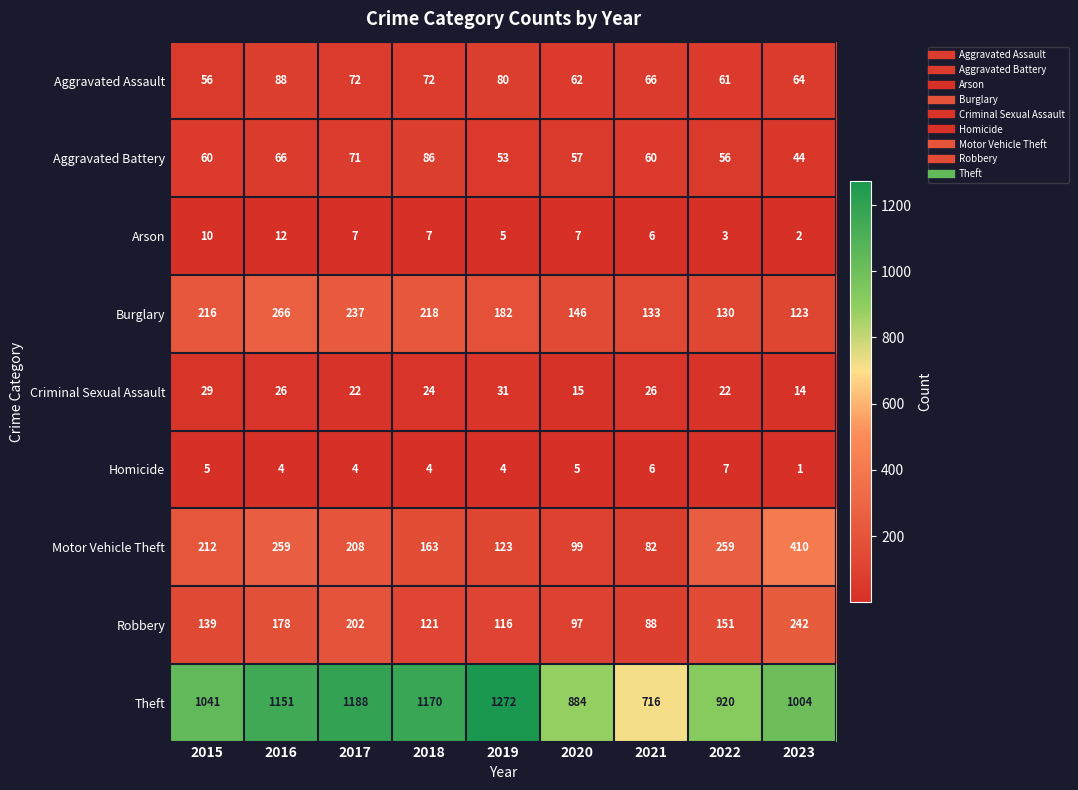

At which label does Arson reach its peak?

2016